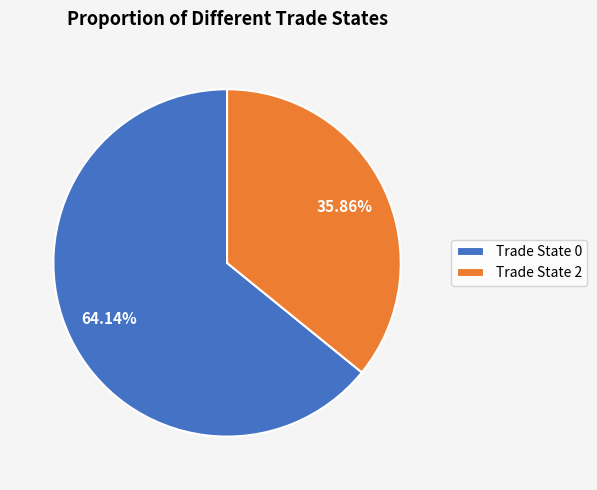

Combined, do Trade State 2 and Trade State 0 account for over 50%?

Yes